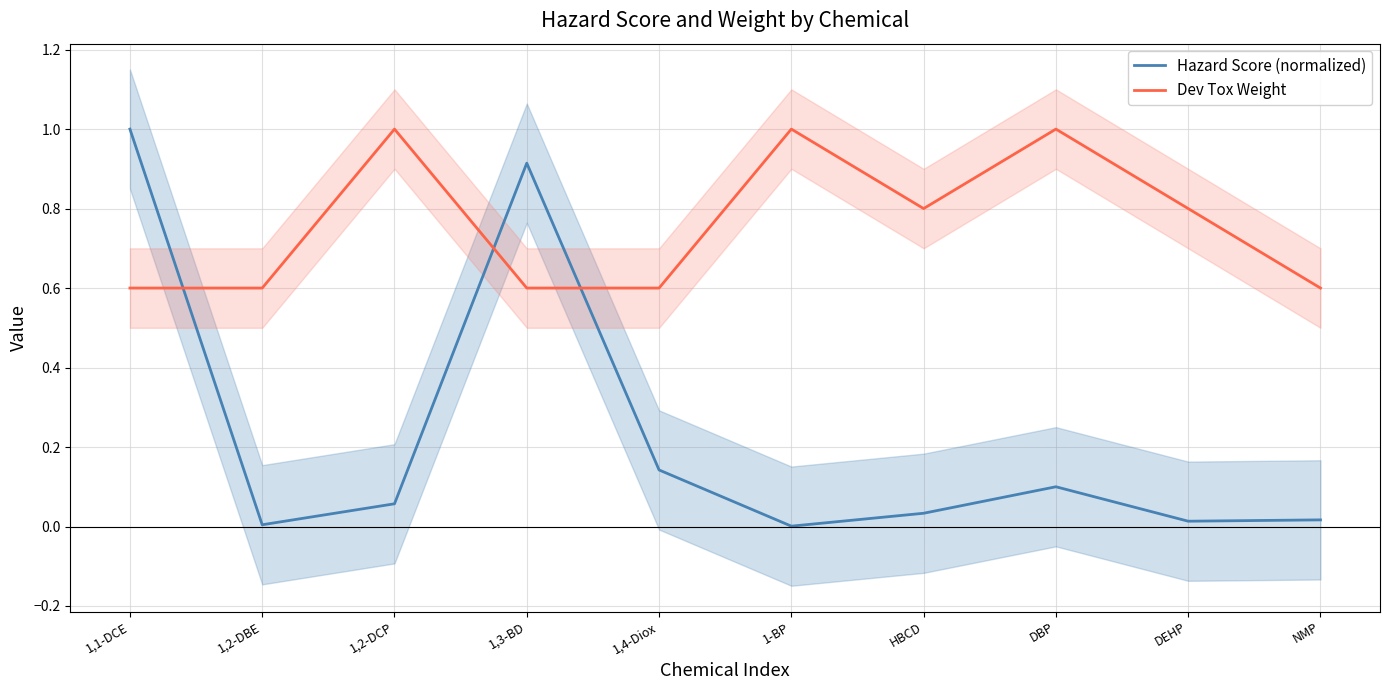

What position from the right is DEHP?

2